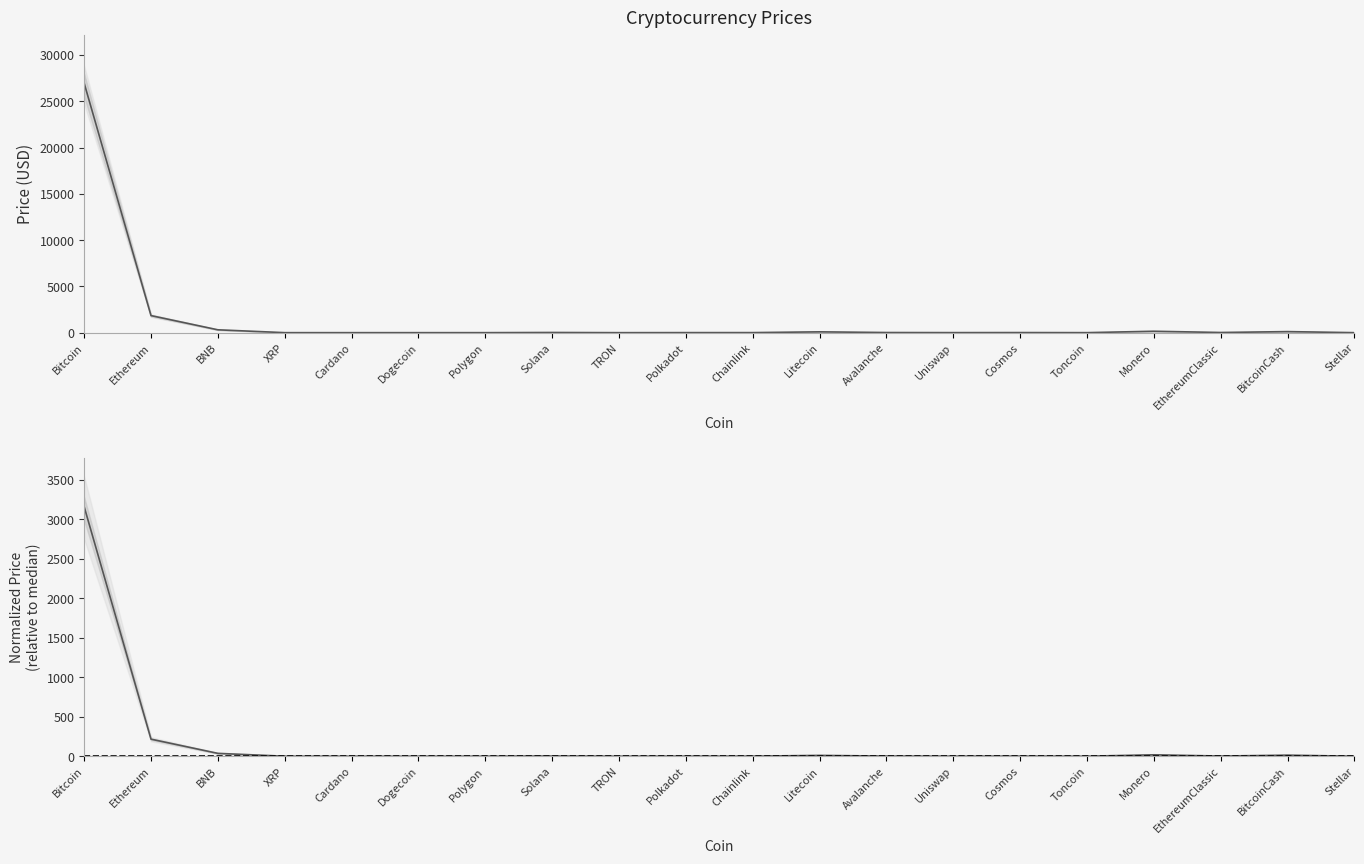

True or false: Price_upper has more than 2 points higher than both neighbors.

True